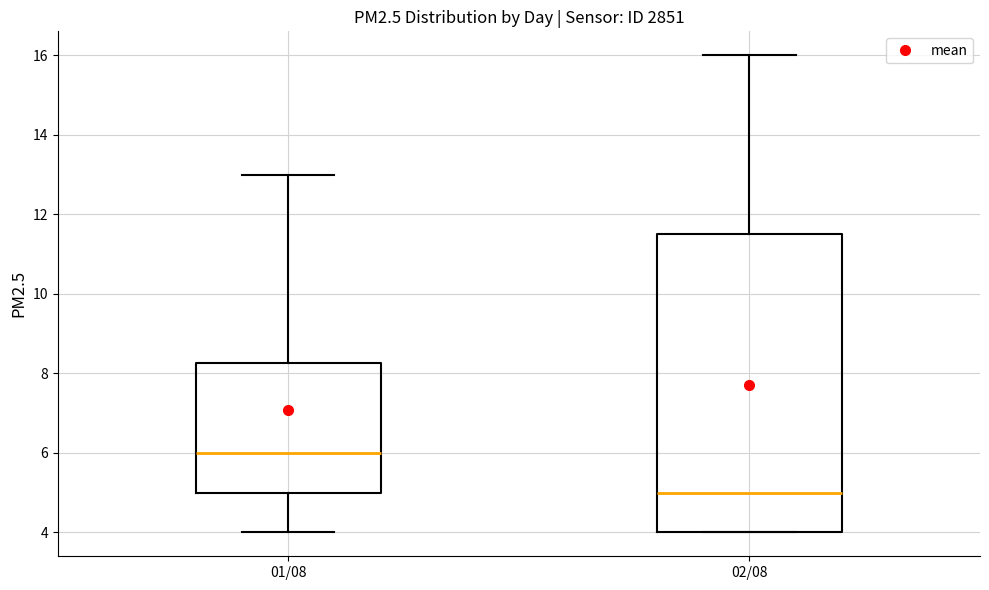

Reading left to right, transcribe this box plot: for each box, give where its median line is, the range the box spans, and where its two whiskers end, as read against the y-axis. The values are not printed on the chart, so give them approximately, as read against the axis.

01/08: median 6.0, box 5.0 to 8.2, whiskers 4.0 to 13.0
02/08: median 5.0, box 4.0 to 11.6, whiskers 4.0 to 16.0